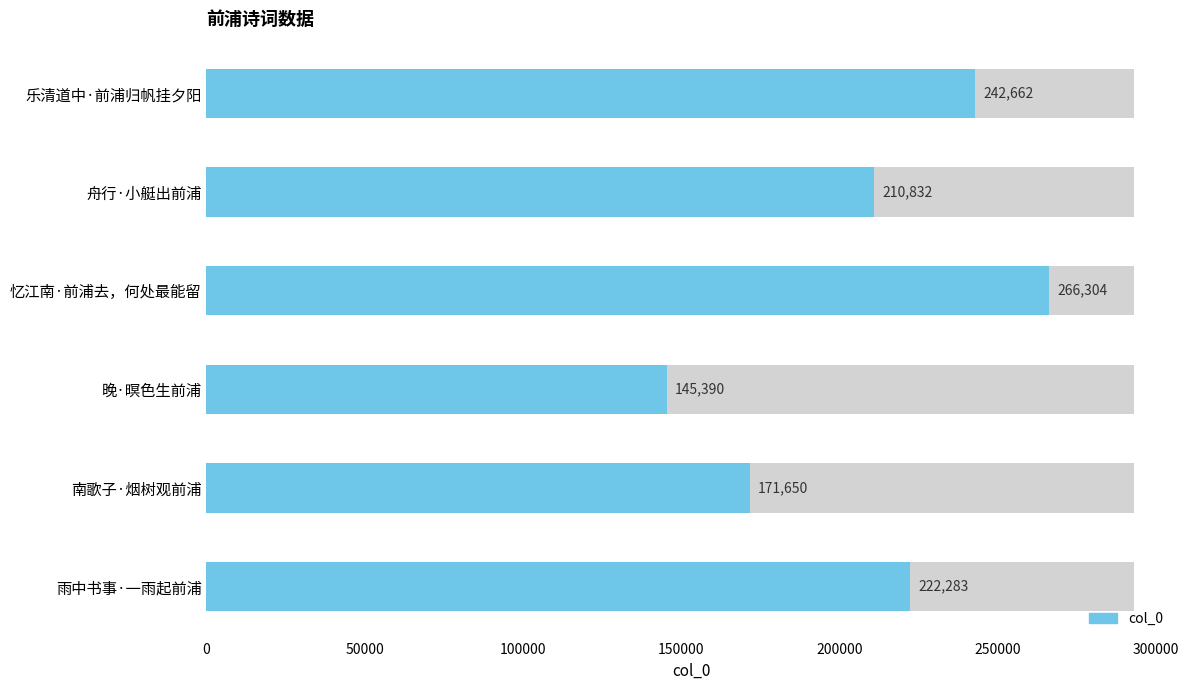

How many data points are less than 222283?

3